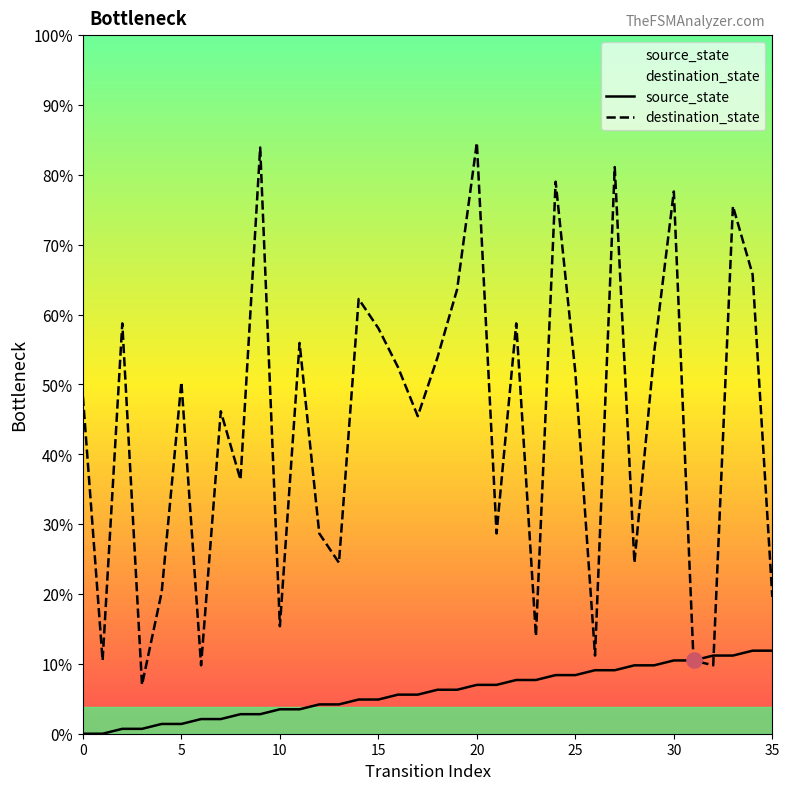

At which category is the sum across all series the highest?

20